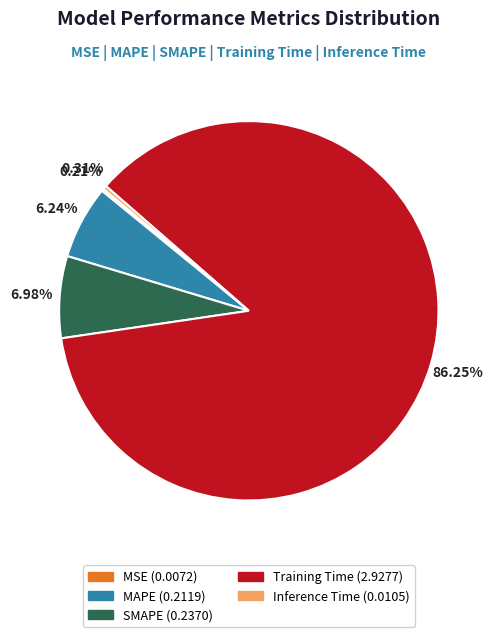

Which has a higher value, MAPE or SMAPE?

SMAPE